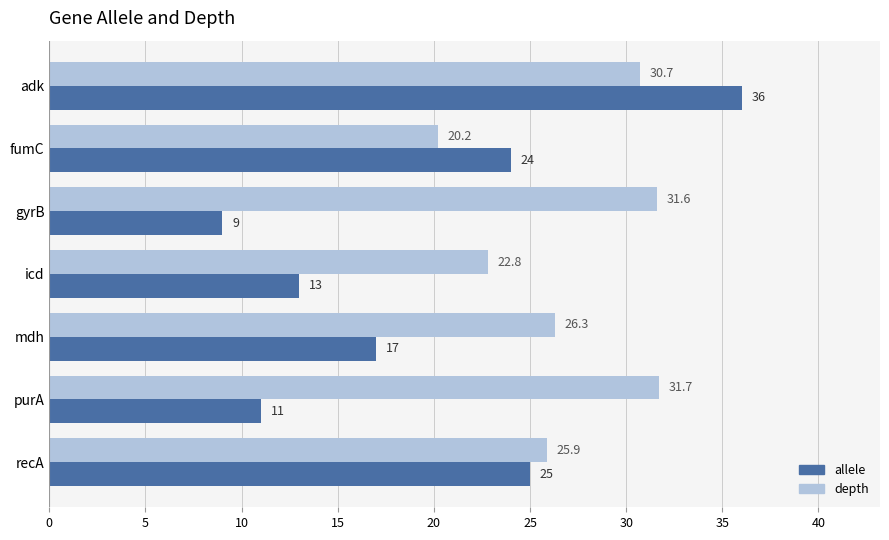

Which series has the largest range (max minus min)?

allele